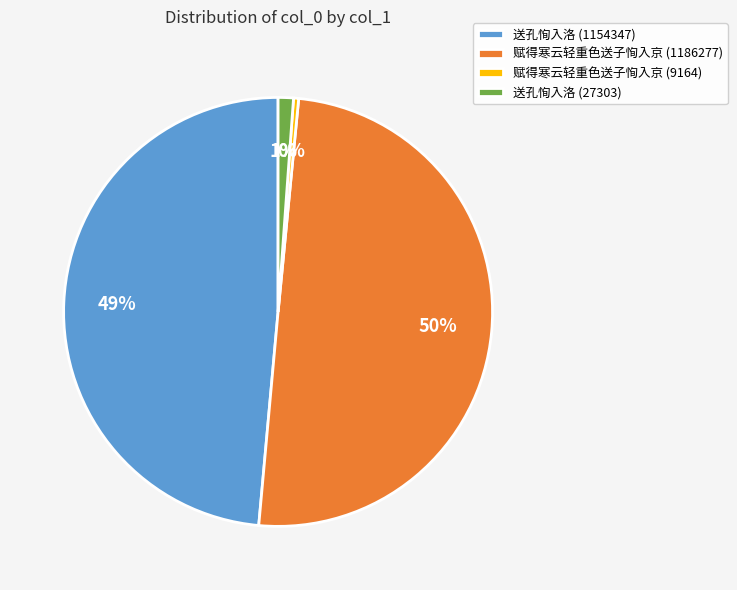

Which slice is the largest?

赋得寒云轻重色送子恂入京 (1186277)